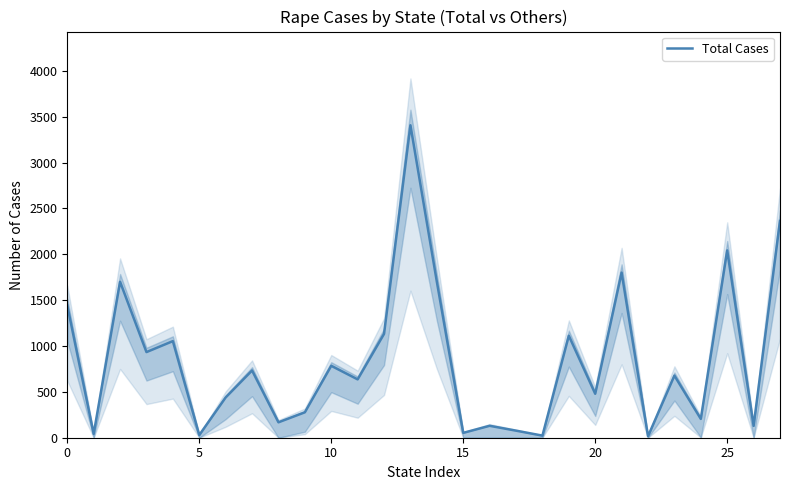

How many points are lower than both their immediate neighbors (excluding endpoints)?

11